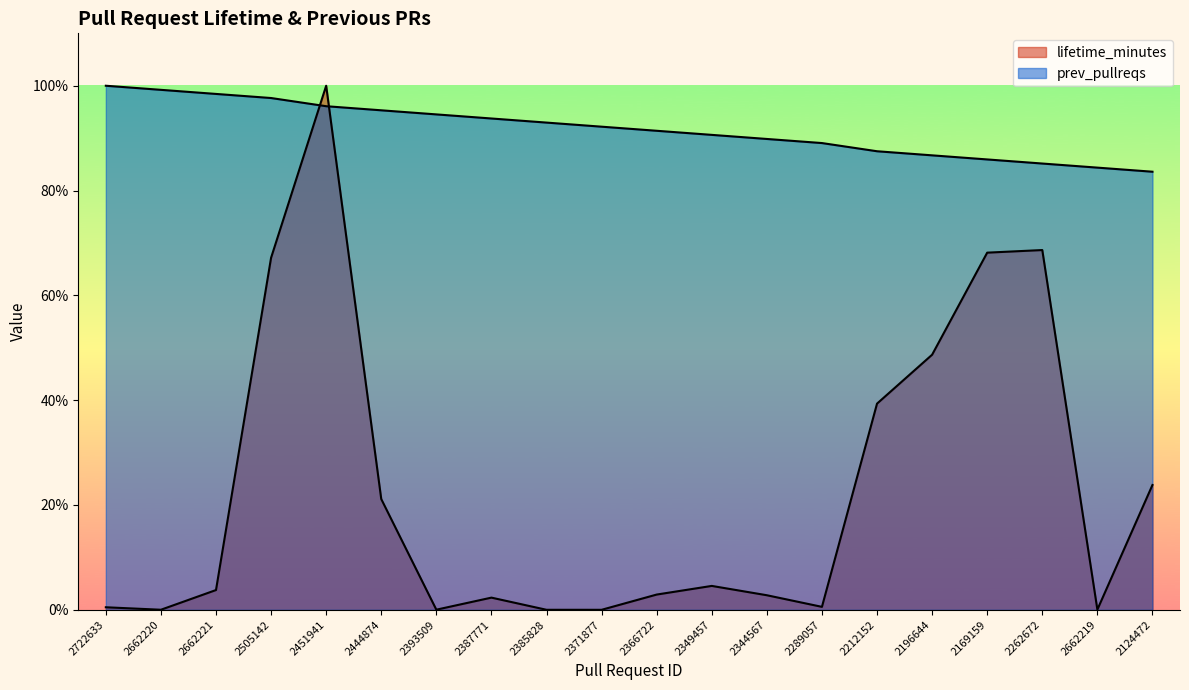

What position from the left is 2444874?

6